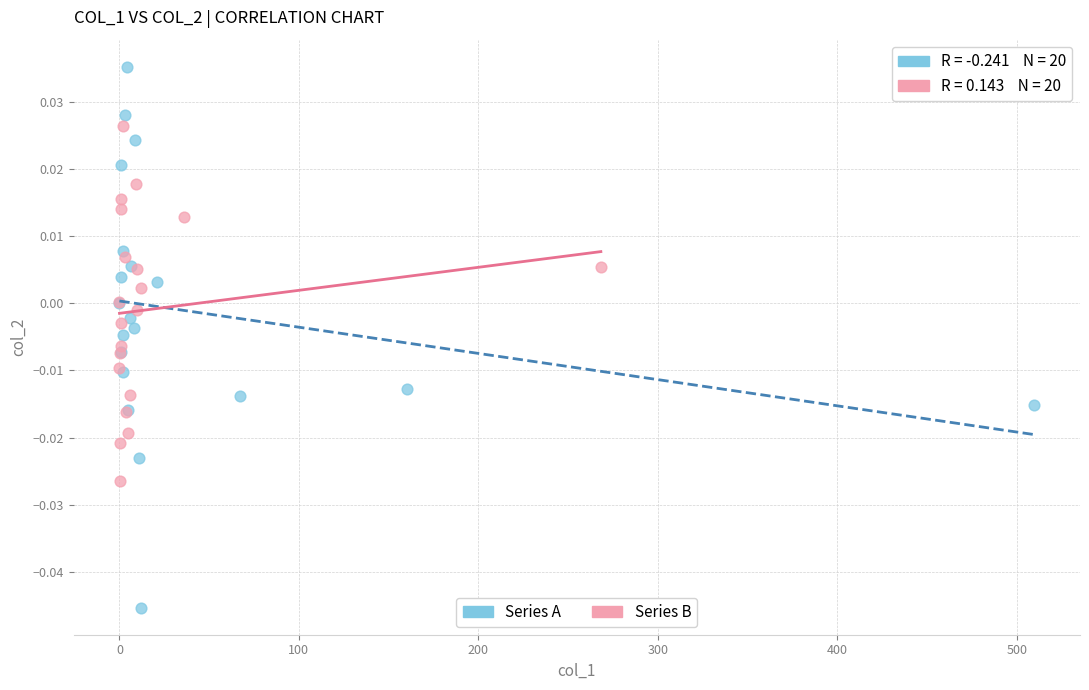

Which series reaches the minimum Y coordinate?

Series A